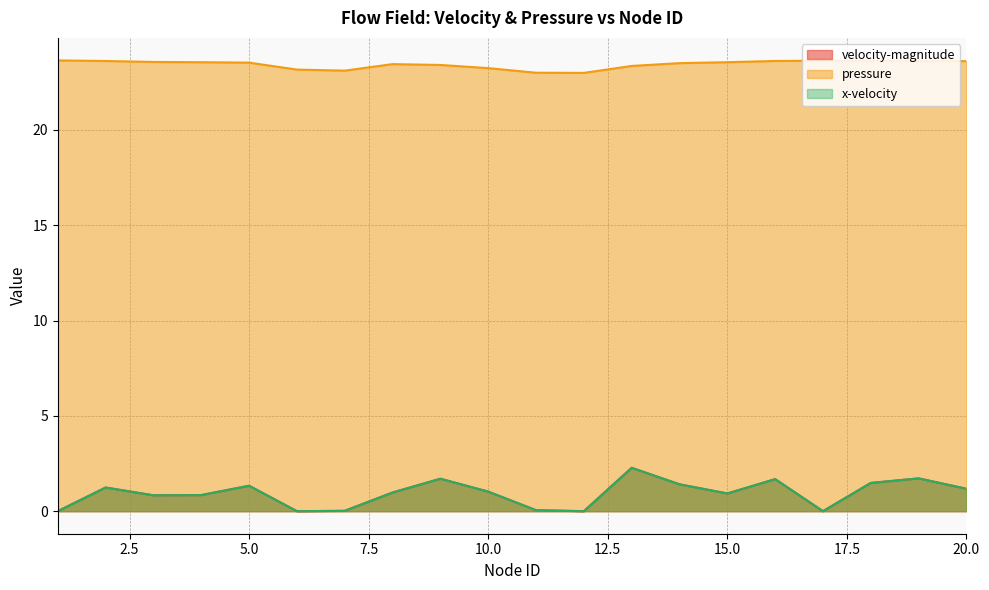

True or false: x-velocity and velocity-magnitude cross at least once.

False